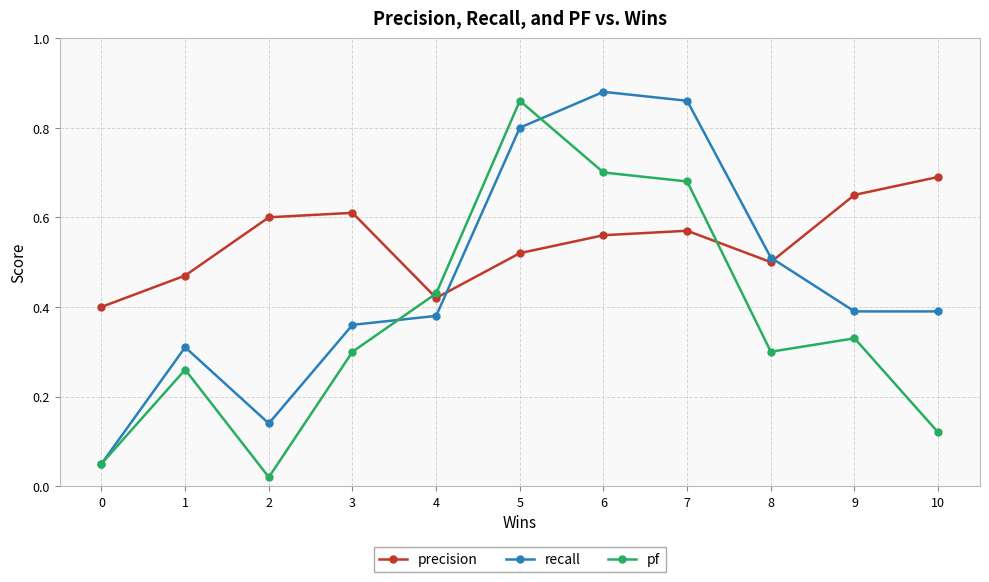

Where is the first local maximum for precision?

3